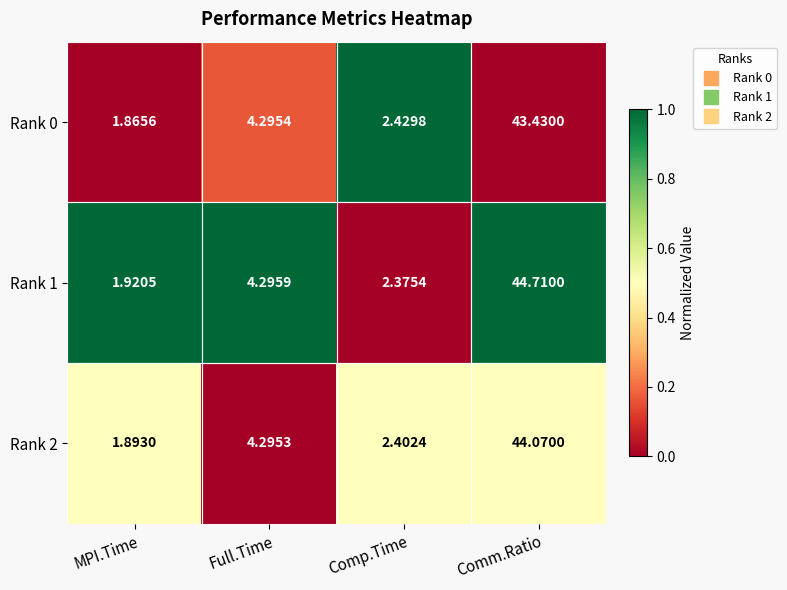

Where does the Rank 0 series first go above 4?

Full.Time